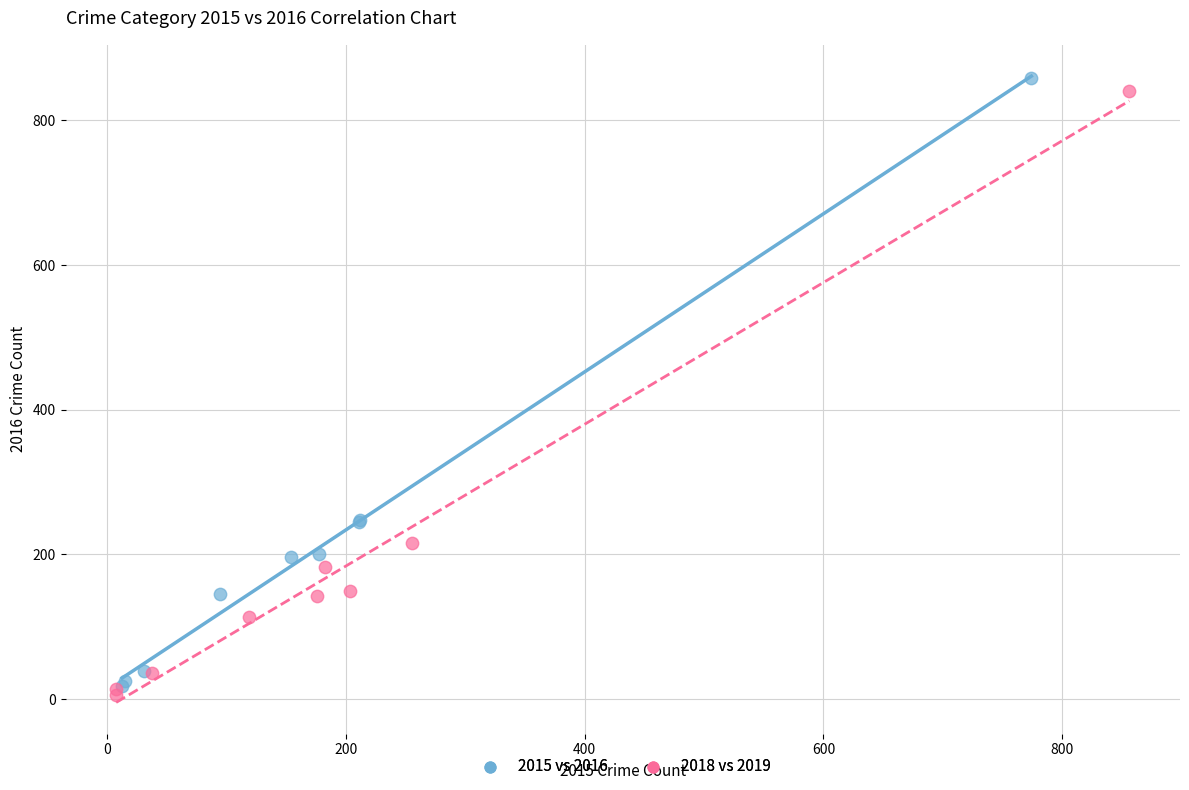

What are all the series names shown in the legend?

2015 vs 2016, 2018 vs 2019